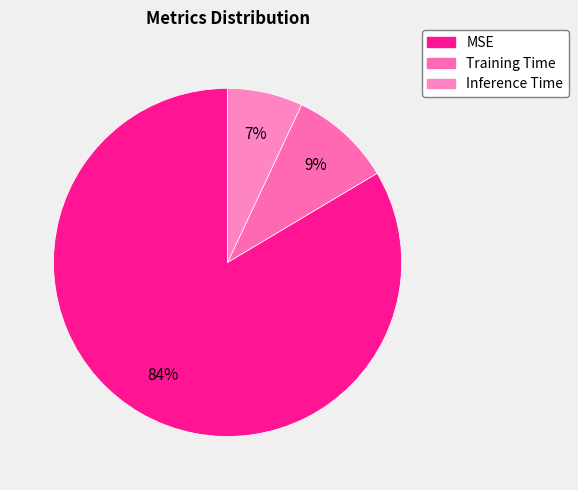

To the nearest percent, what is the combined percentage of Training Time and Inference Time?

16%